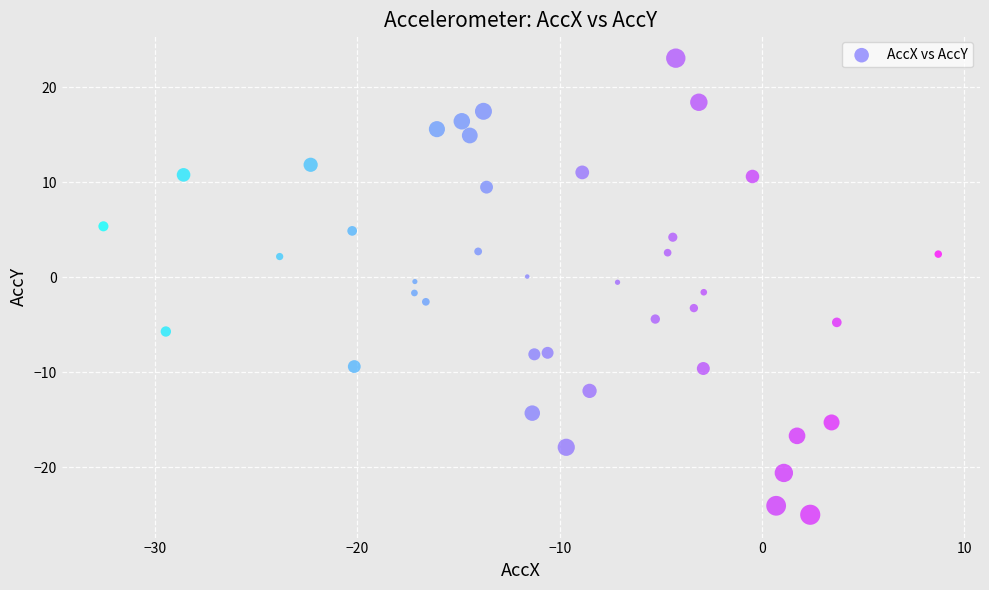

What is the range of Y values (max minus min)?

48.1